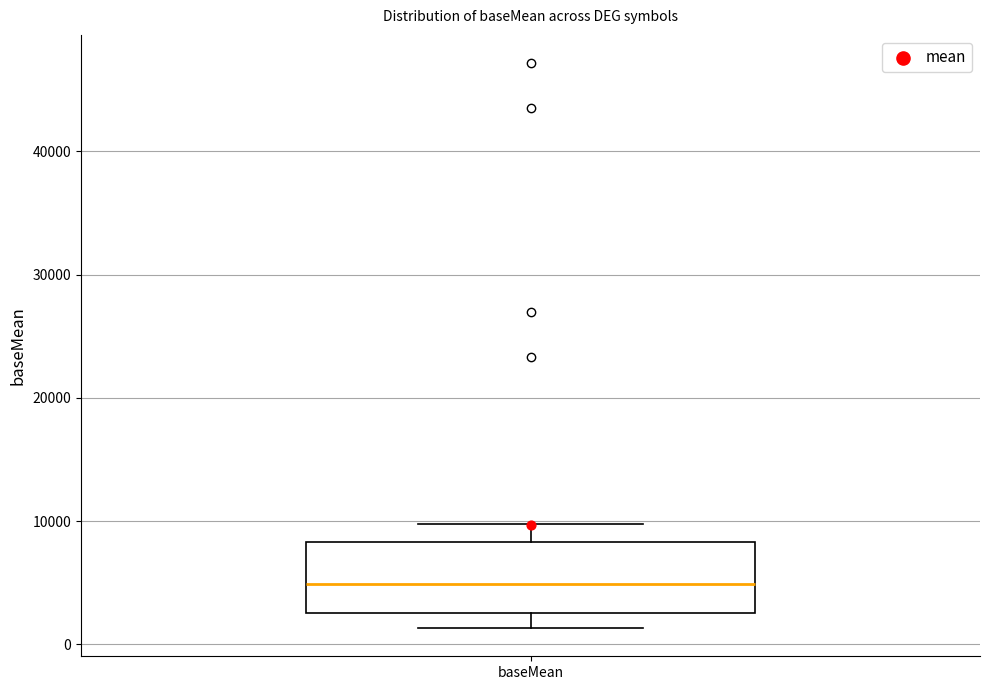

Transcribe this box plot: give where the median line is, the range the box spans, and where the two whiskers end, as read against the y-axis. The values are not printed on the chart, so give them approximately, as read against the axis.

median 5000, box 3000 to 8000, whiskers 1000 to 10000